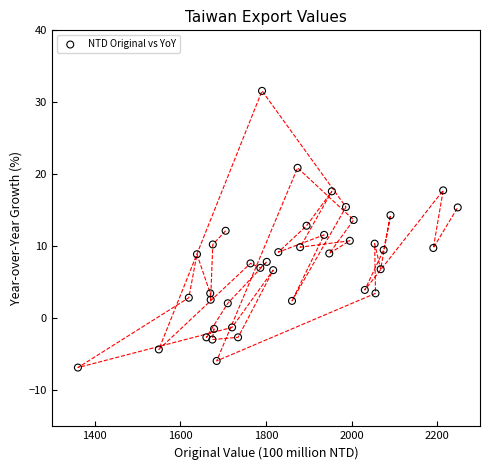

What is the range of Y values (max minus min)?

38.4